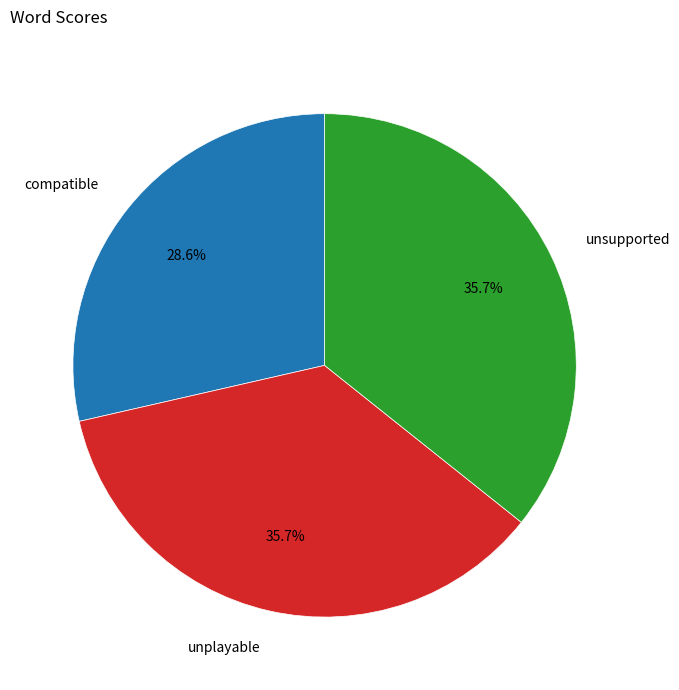

Is it true that compatible is 29% of the pie?

True